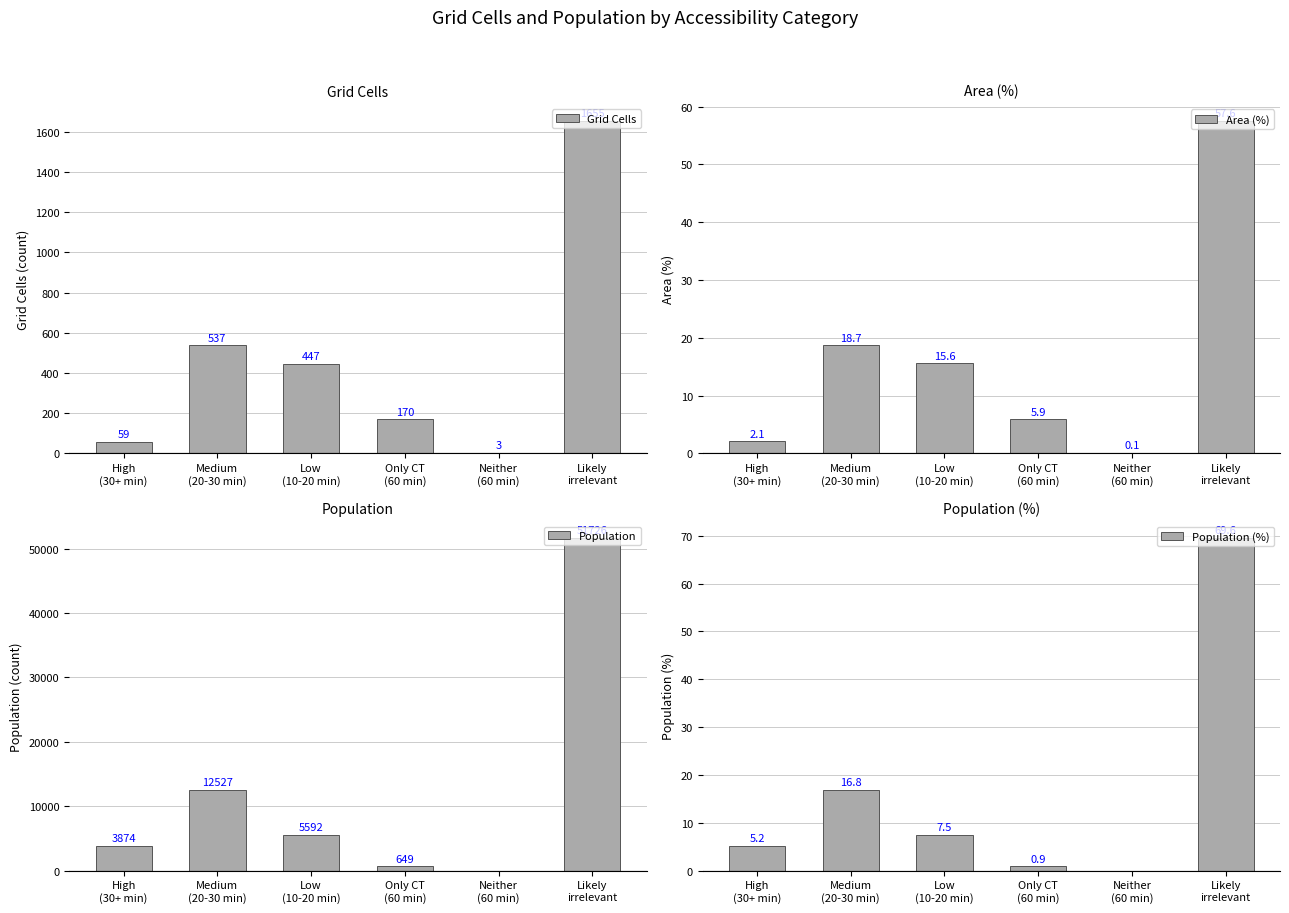

What position from the right is High
(30+ min)?

6